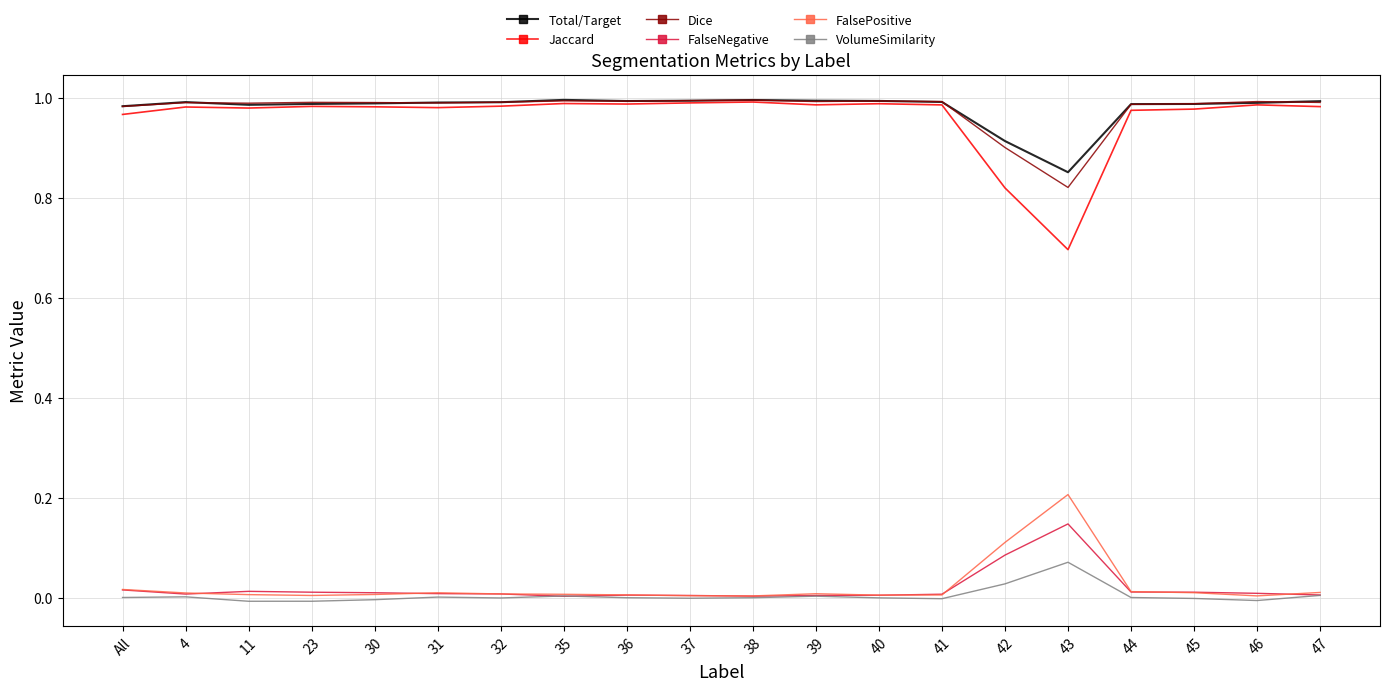

What is the total value across all series at 46?

3.0